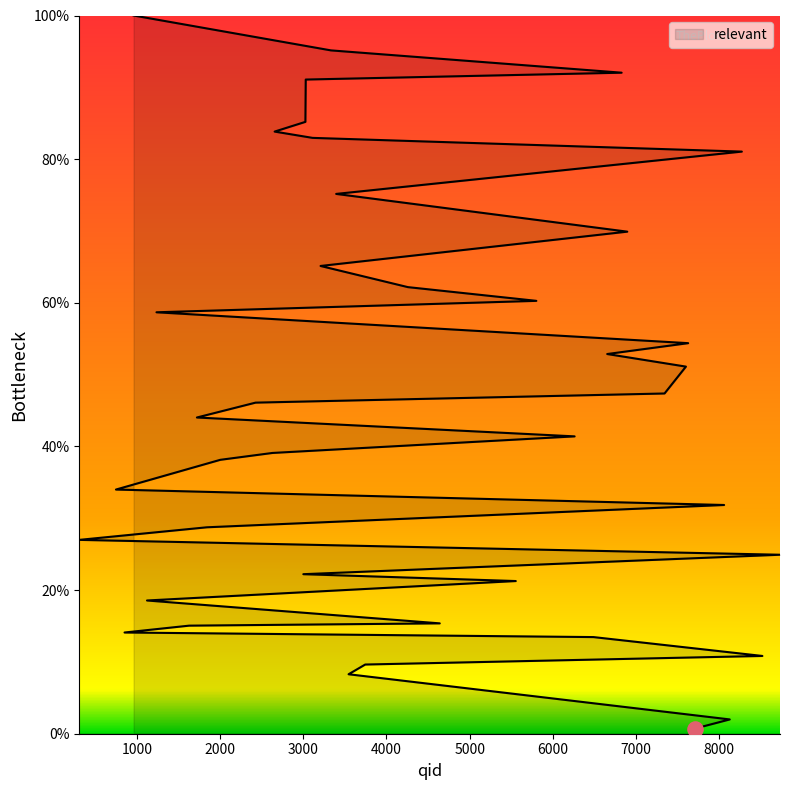

What is the ratio of the value at 3333 to the value at 4258?

1.5